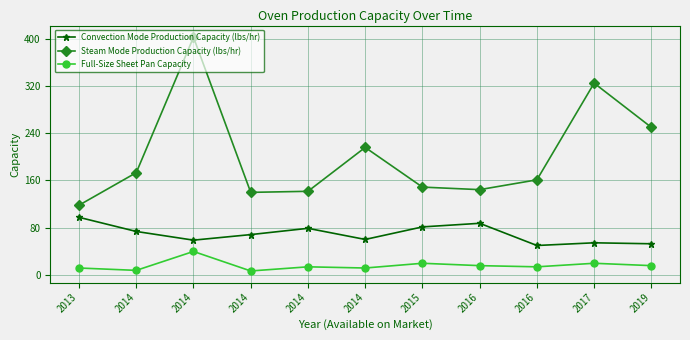

Which series has the largest range (max minus min)?

Steam Mode Production Capacity (lbs/hr)